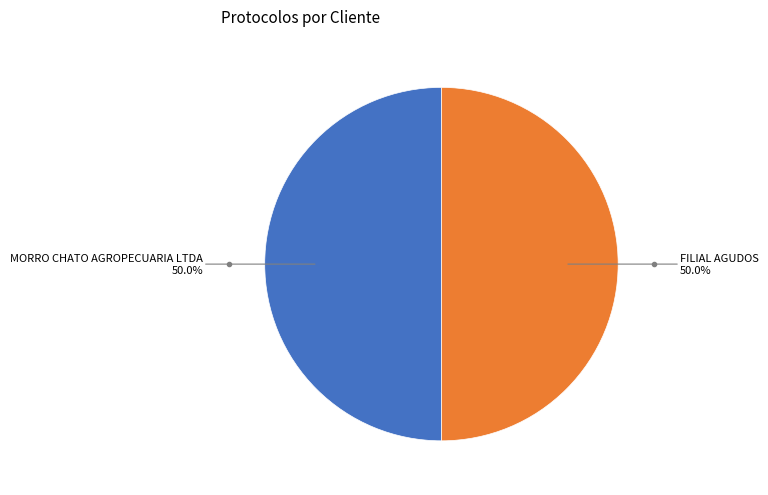

How many segments does this pie chart have?

2